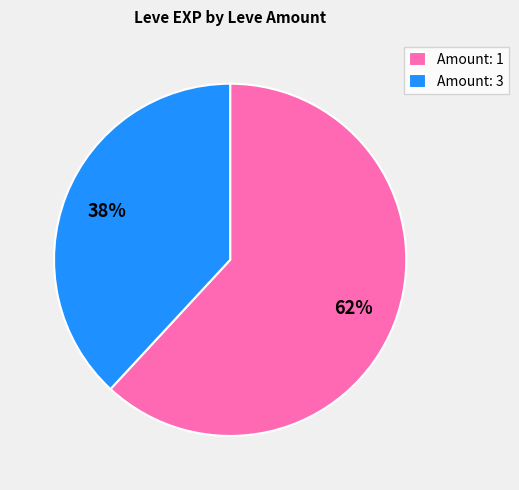

Rank the categories by value from highest to lowest.

Amount: 1, Amount: 3